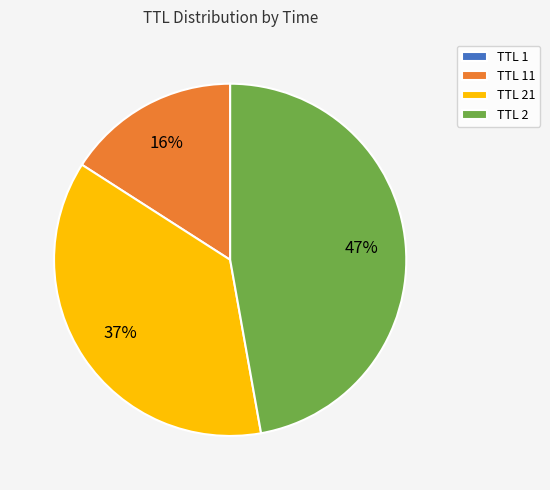

To the nearest percent, what percentage of the pie is TTL 2?

47%